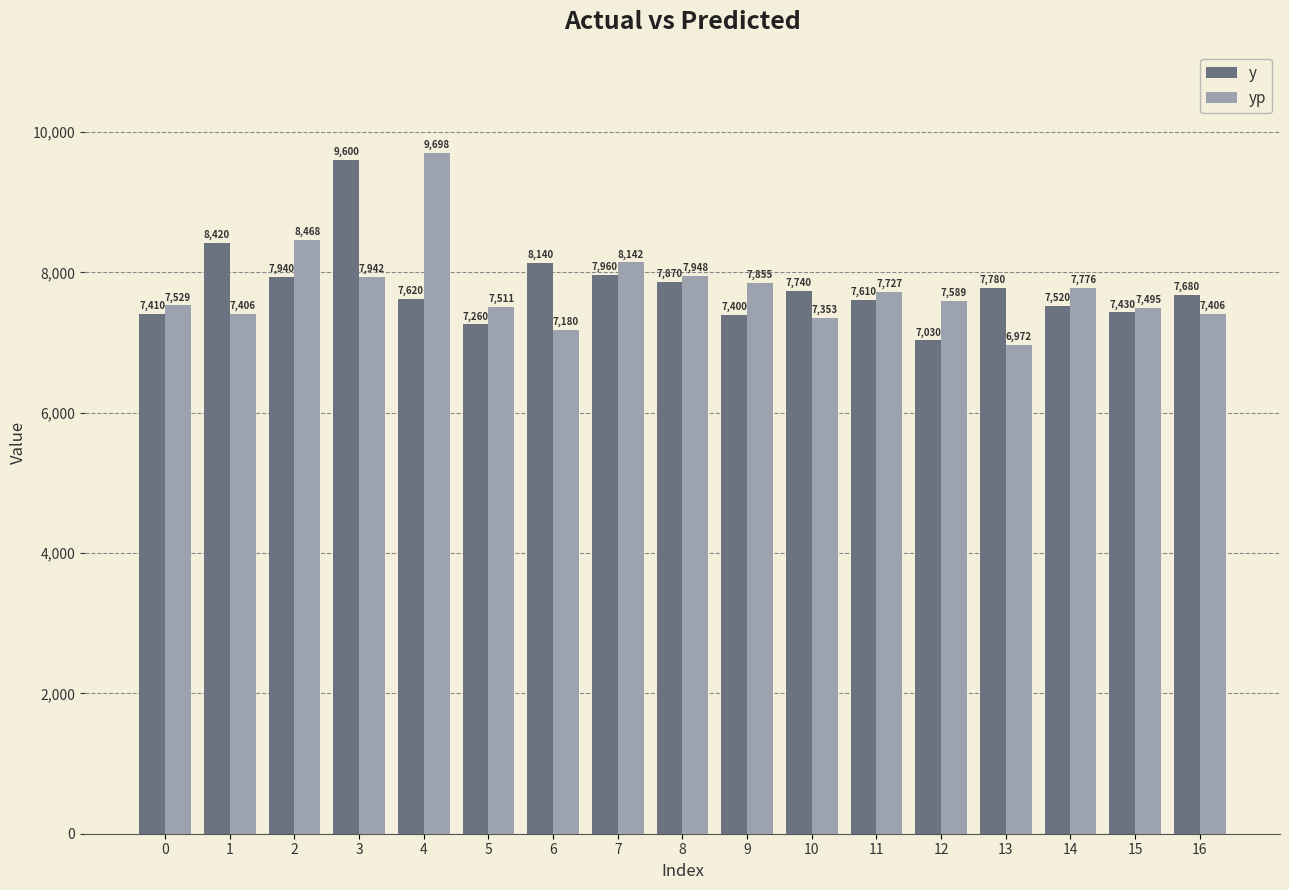

What is the sum of all y values?

132410.0